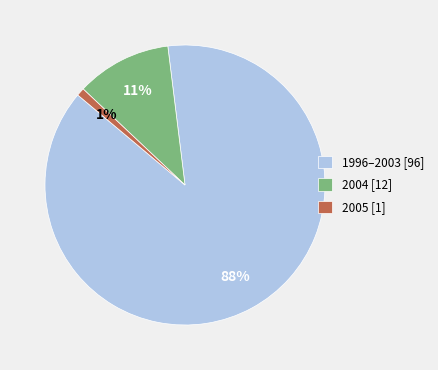

How many slices are in this pie chart?

3